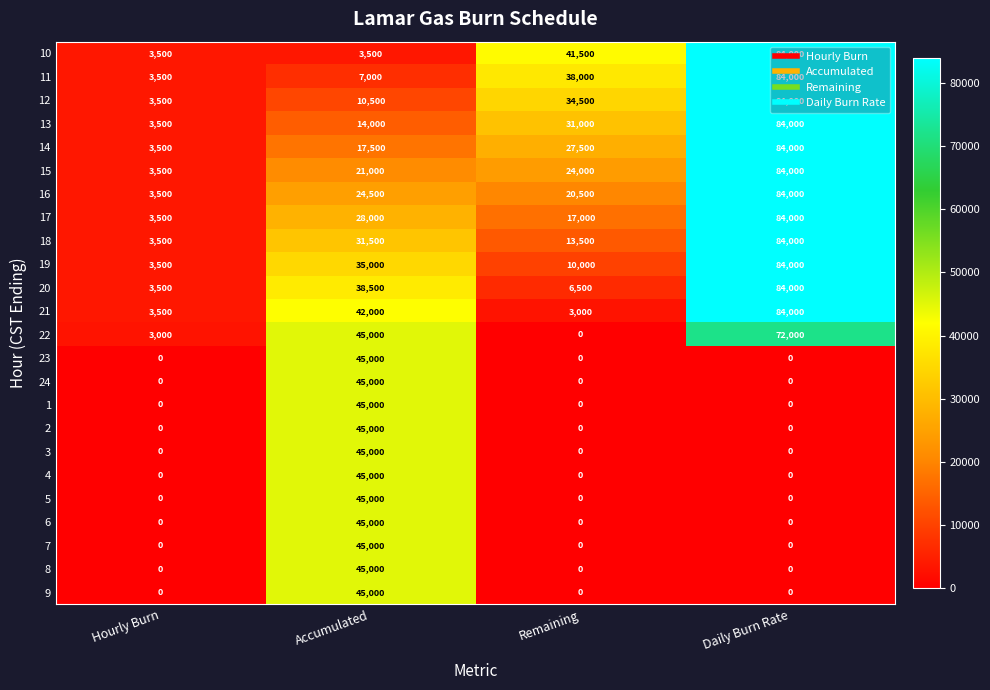

True or false: 1 has a value of 30934 at Hourly Burn.

False